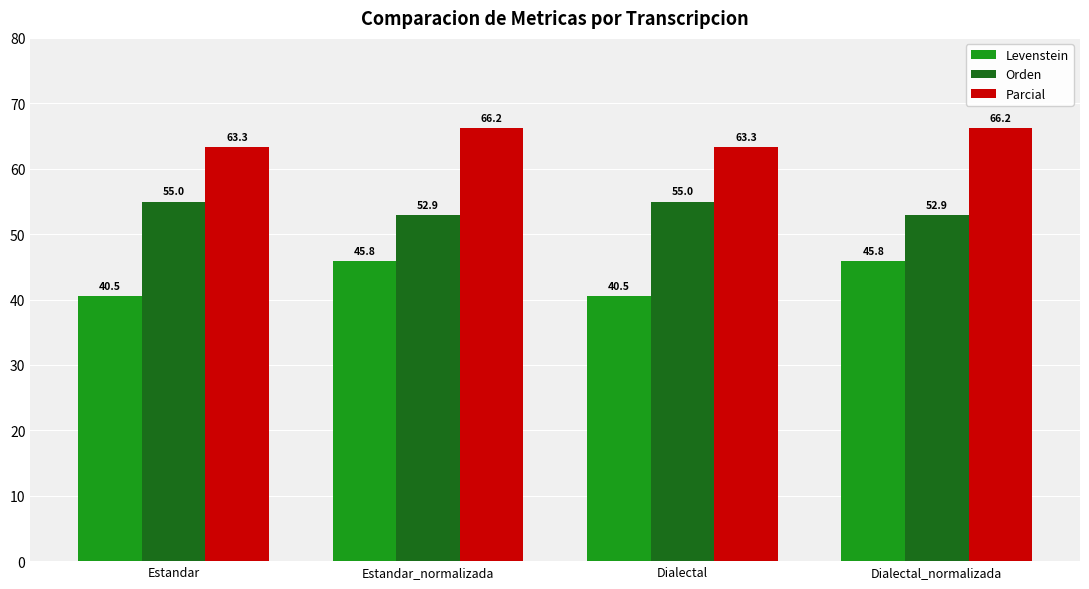

Is the value of Levenstein at Dialectal_normalizada greater than the value of Parcial at Dialectal?

No